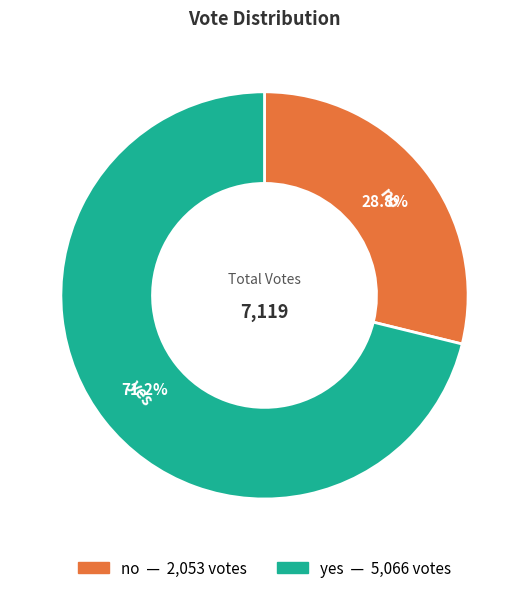

What is the smallest slice in the pie chart?

no